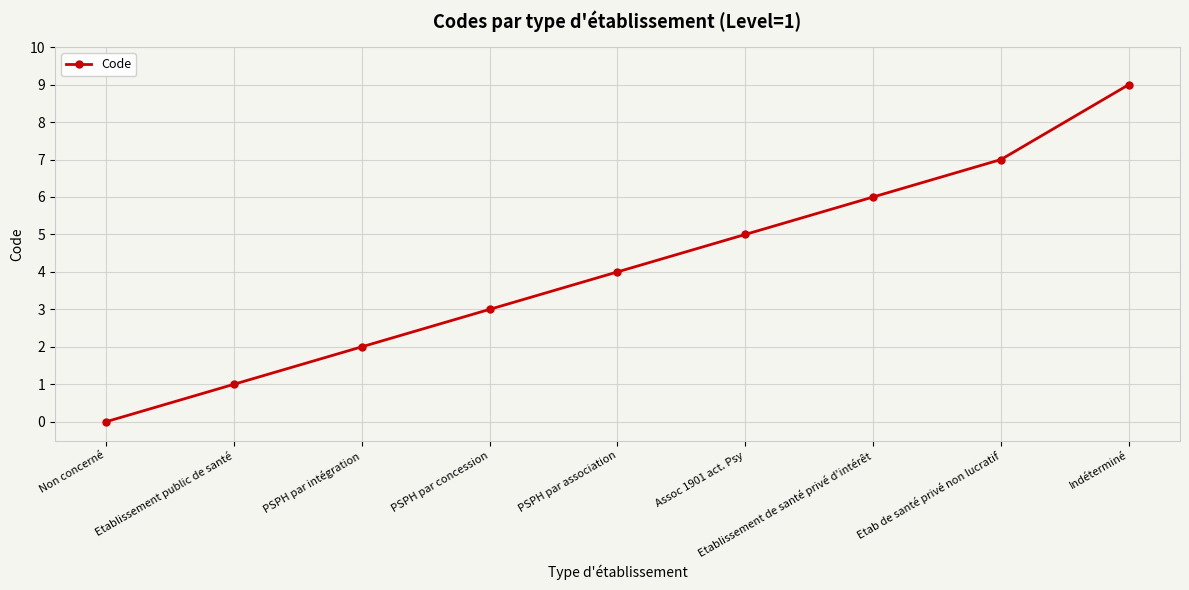

Count the number of categories in the chart.

9